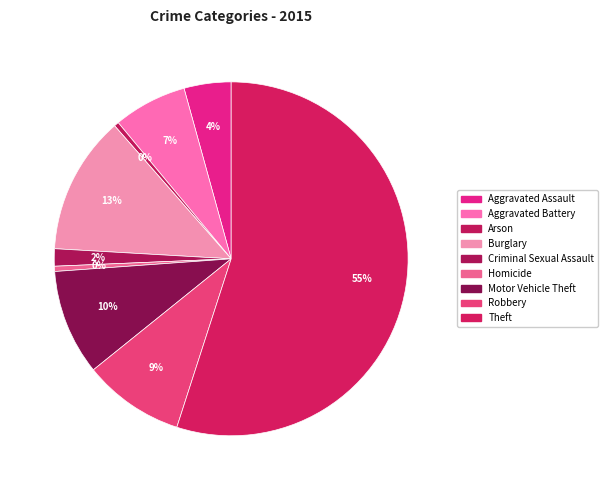

Is it true that Homicide is 1% of the pie?

False